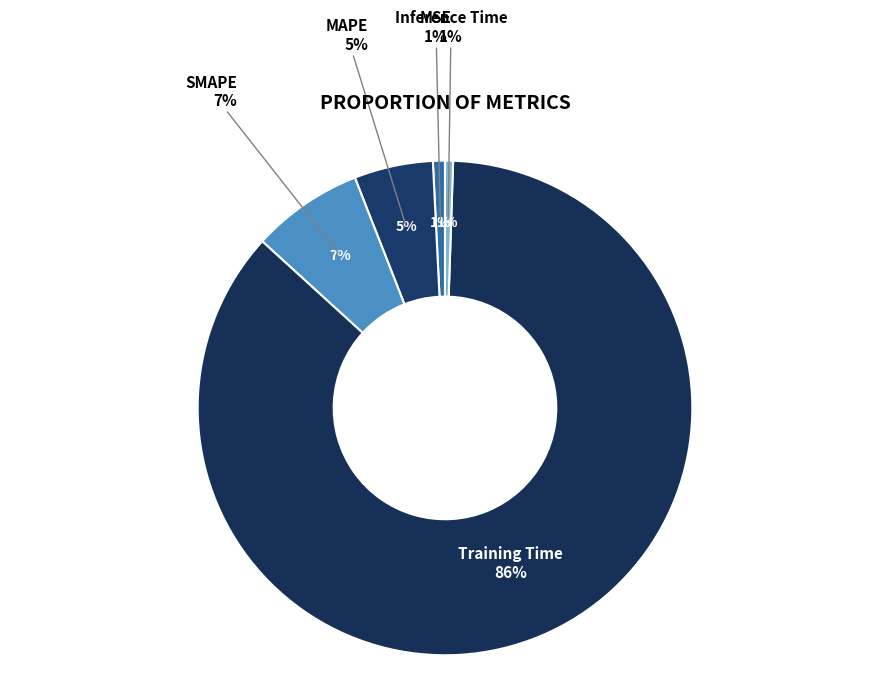

How much of the chart is everything except SMAPE?

92.7%